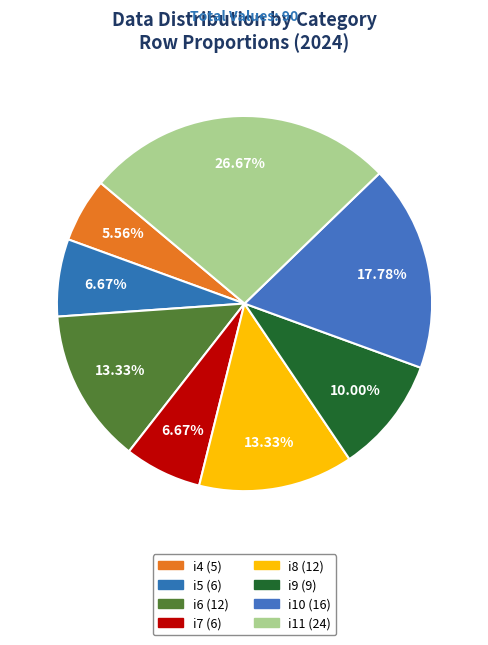

To the nearest percent, what is the difference between the i8 and i11 slice percentages?

13%